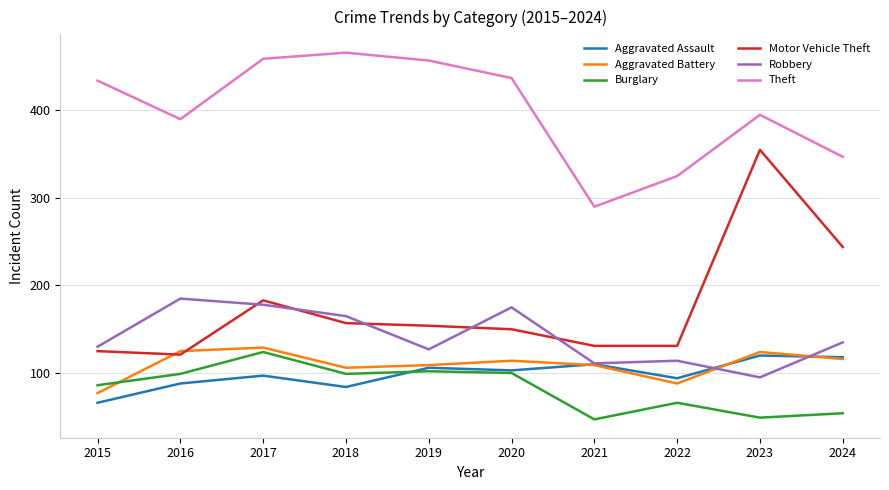

What is the difference between the maximum and minimum values in the Theft series?

176